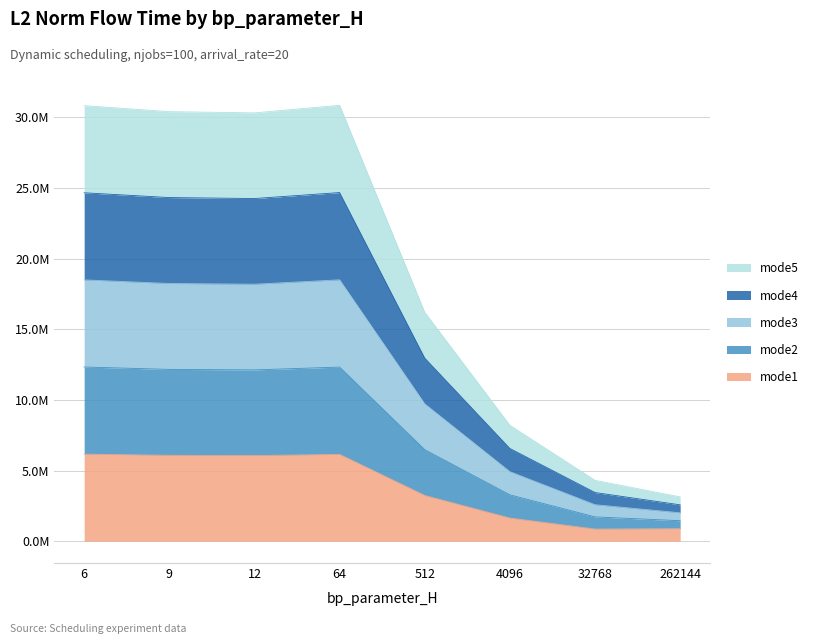

What is the total value across all series at 32768?

12922686.8